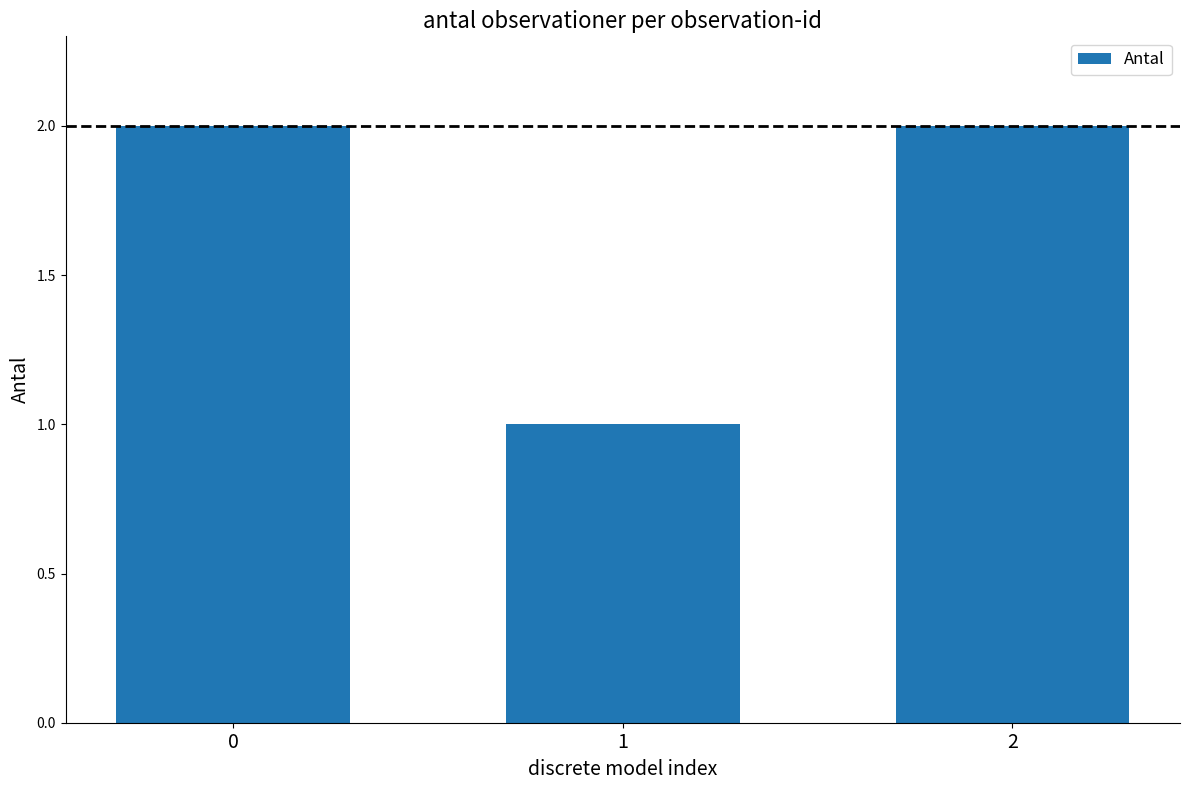

Reading left to right, transcribe all the data shown in this chart.

2	1	2